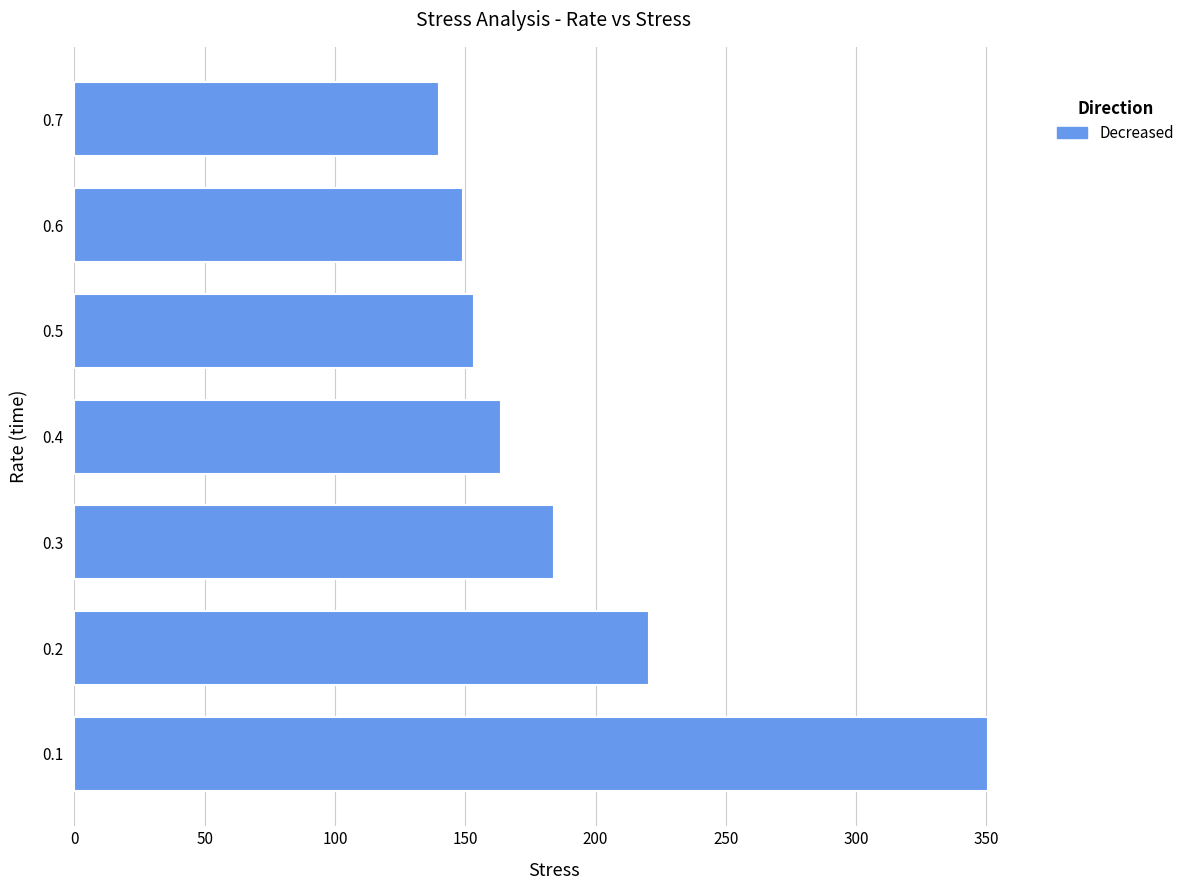

Reading top to bottom, transcribe all the data shown in this chart.

139.9	149.3	153.4	163.8	184.0	220.5	350.6